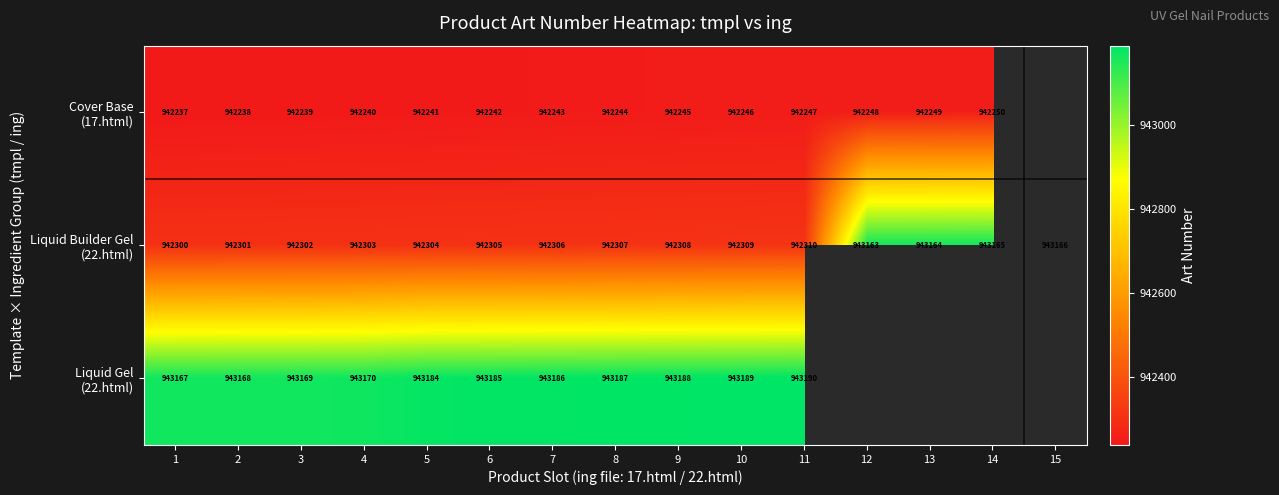

What is the total value across all series at 3?

2827710